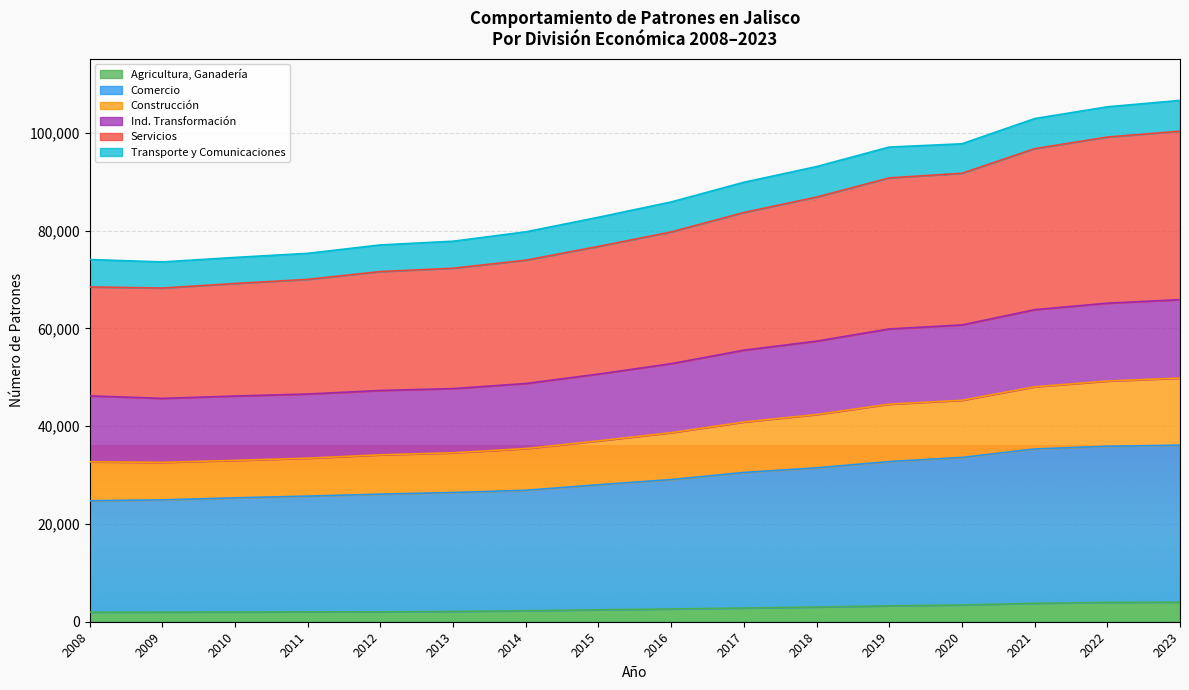

What is the highest value of the Agricultura, Ganadería series?

4004